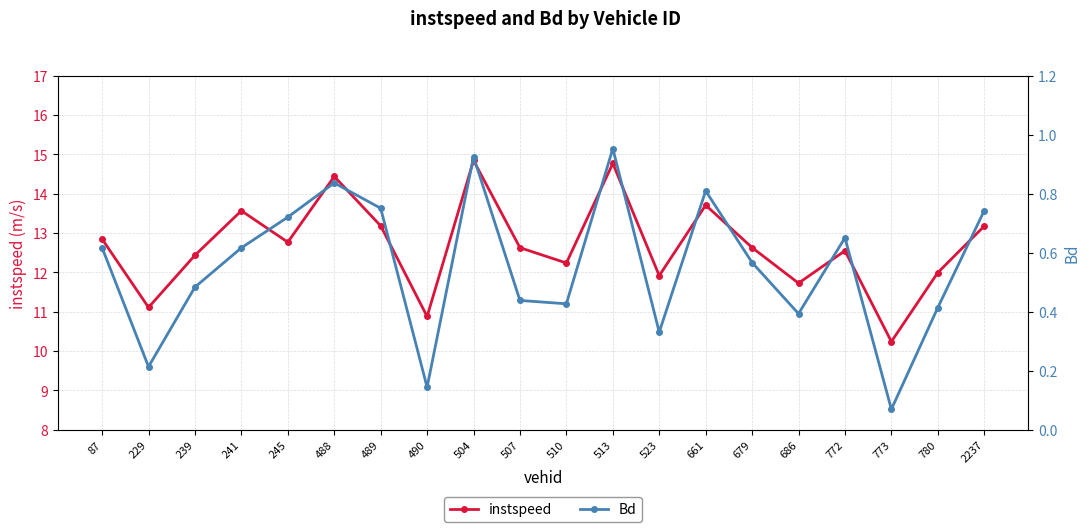

At 661, list the series in order from largest to smallest.

instspeed, Bd